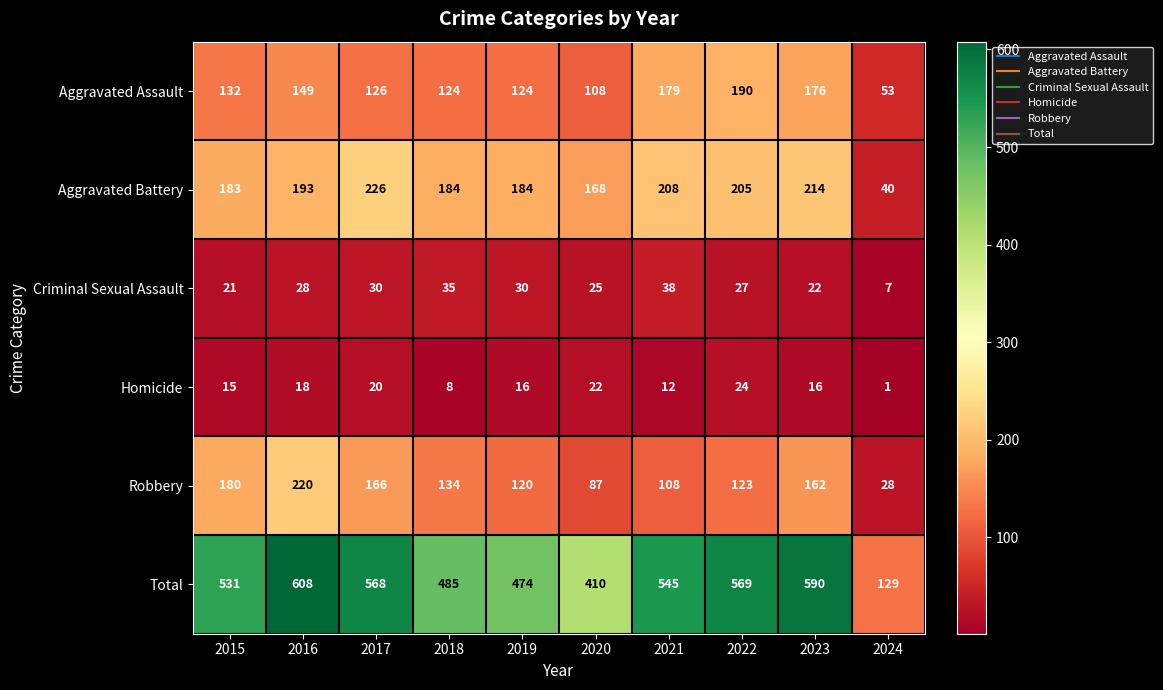

Count the number of categories in the chart.

10